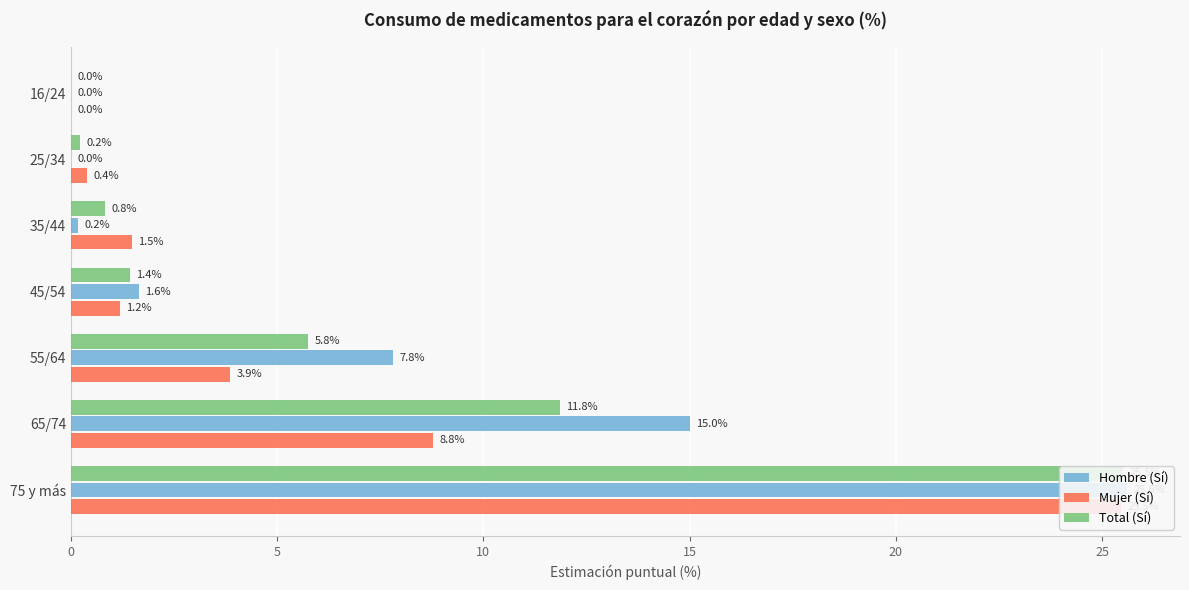

Does the chart contain stacked bars?

No